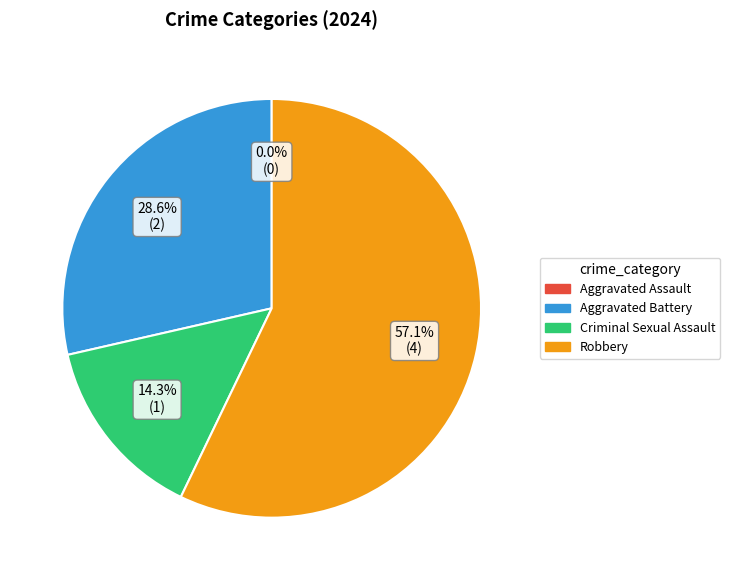

Does any single category account for the majority?

Yes